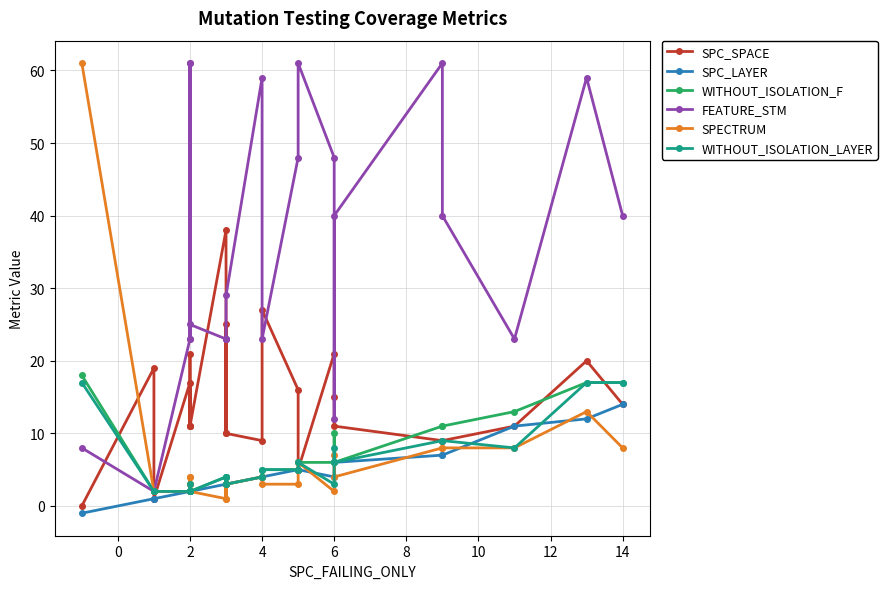

How many values in the WITHOUT_ISOLATION_LAYER series are below 4?

10